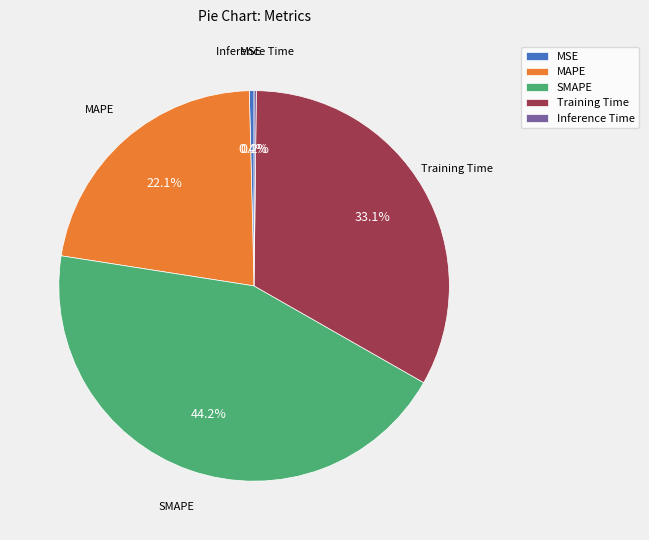

Which has a higher value, MSE or MAPE?

MAPE